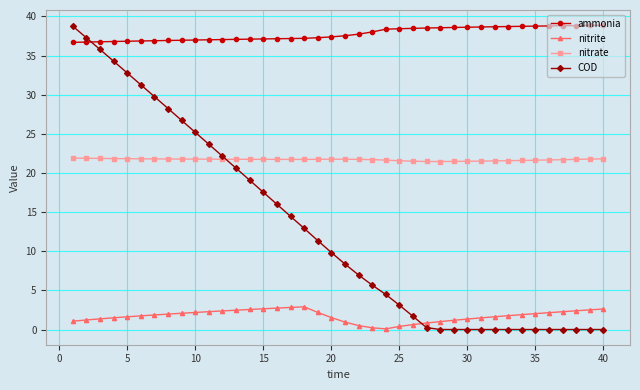

At how many categories does at least one series exceed 23?

40